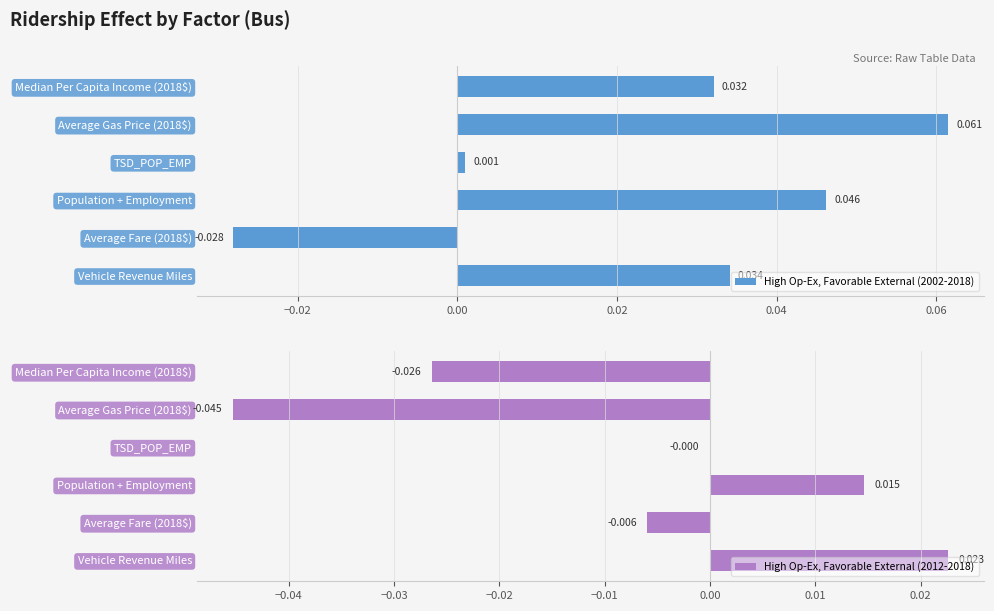

How many values in High Op-Ex, Favorable External (2002-2018) are above zero?

5